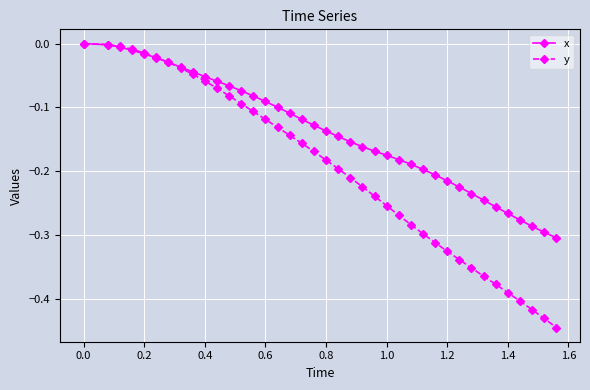

How many series are shown in this chart?

2